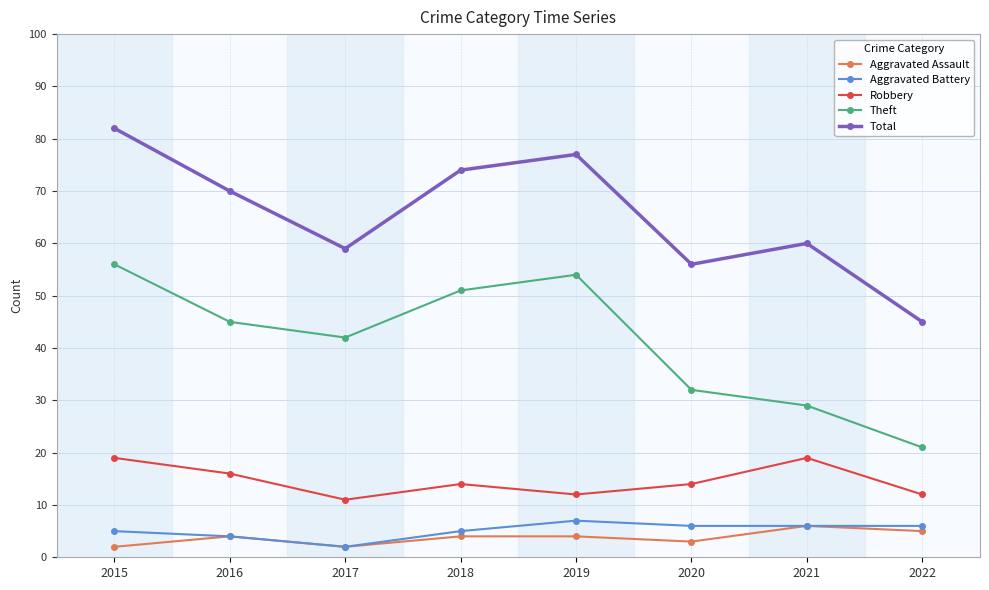

True or false: Aggravated Battery has a value of 2 at 2017.

True